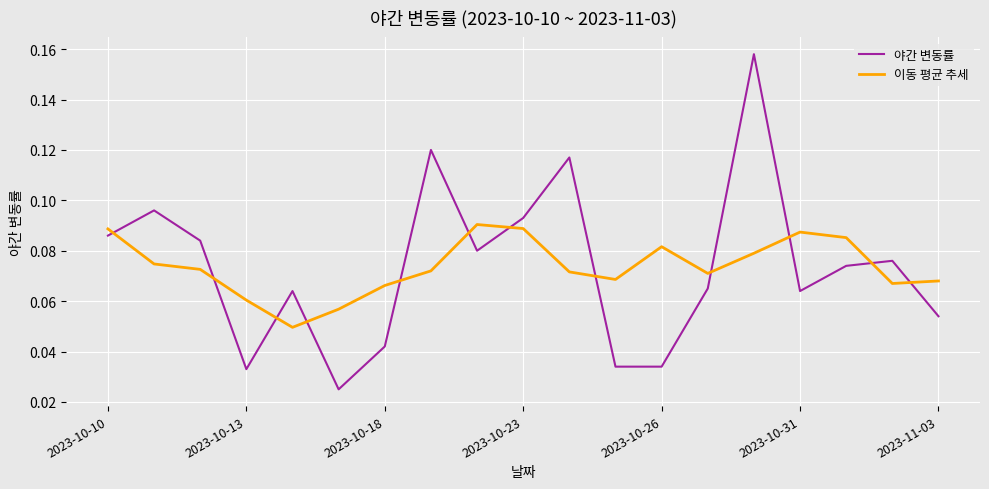

Rank the series by their maximum value, from highest to lowest.

야간 변동률, 이동 평균 추세